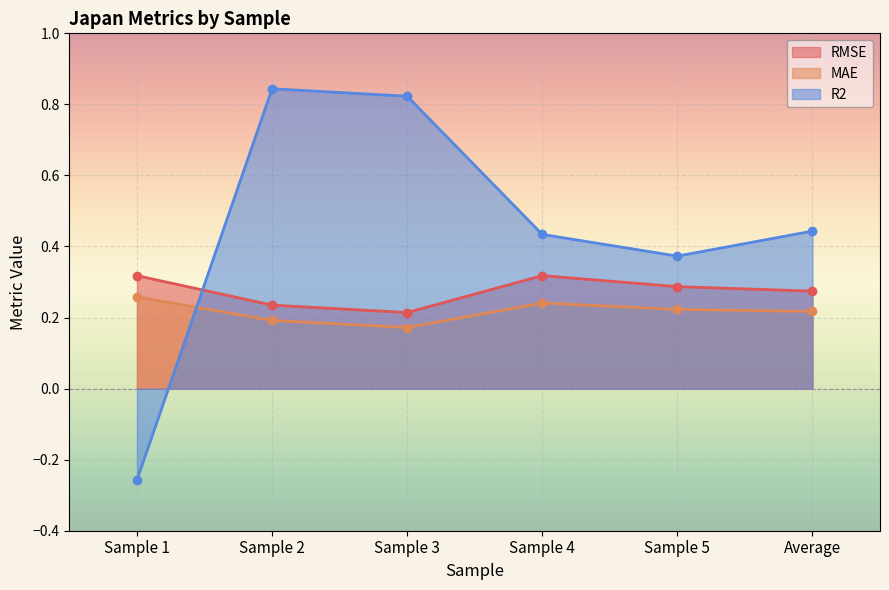

True or false: MAE and RMSE cross at least once.

False